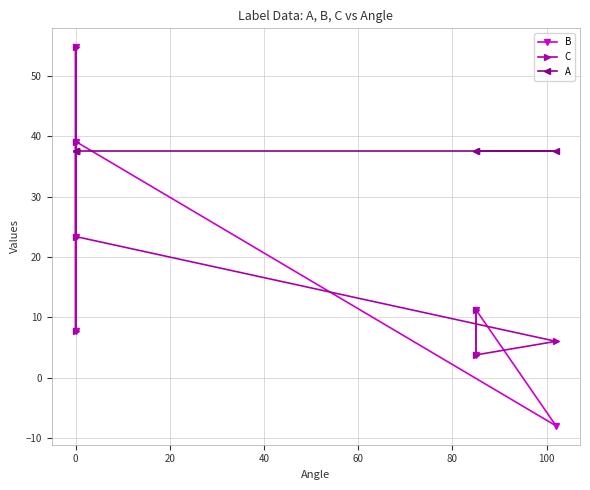

Does the chart have visible grid lines?

Yes